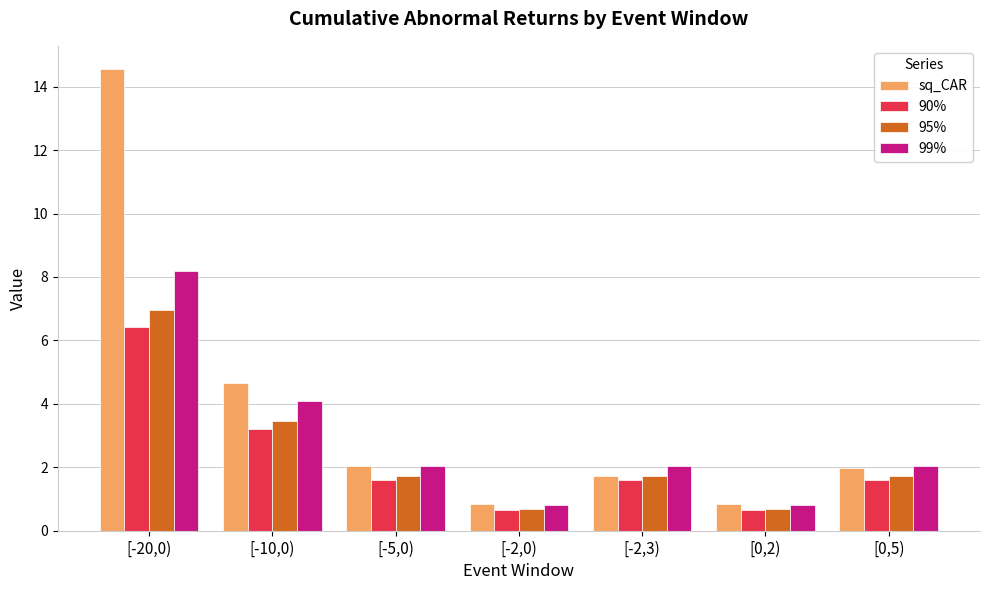

At which label does 90% first exceed 1?

[-20,0)